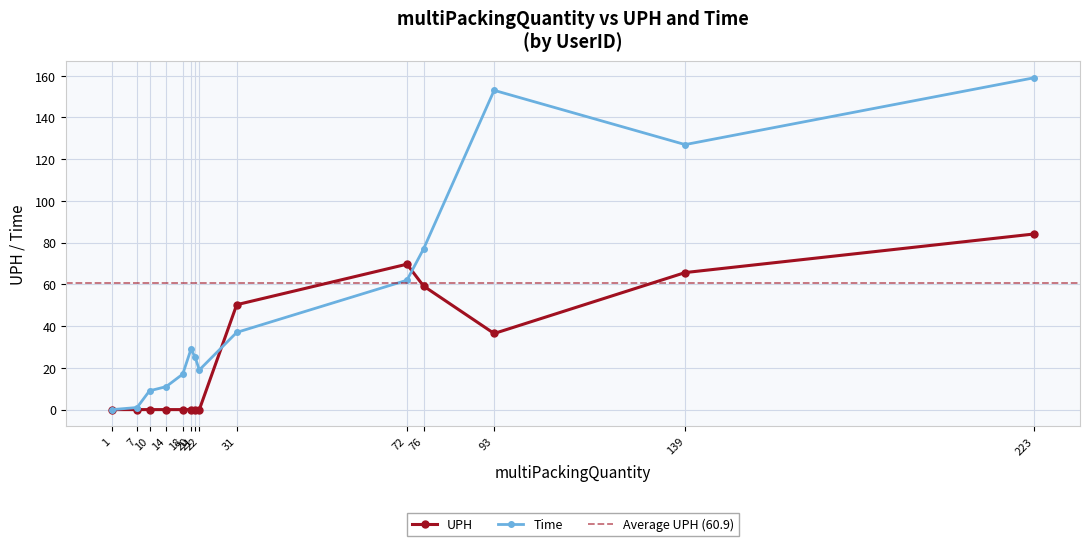

At which label does Time reach its minimum?

1